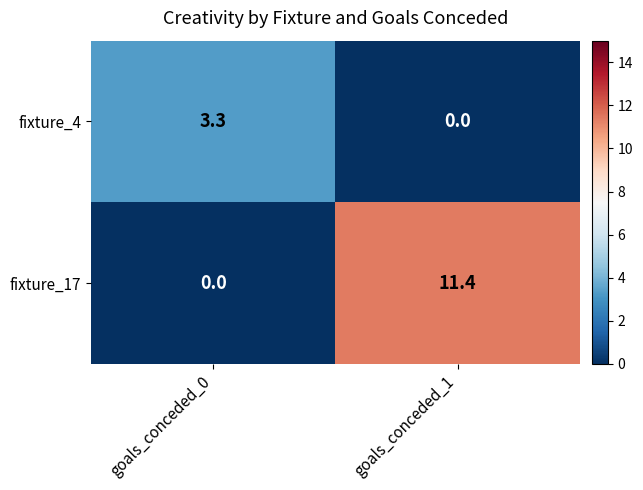

Reading right to left, what are all the values shown in this chart?

fixture_4: goals_conceded_1=0.0	goals_conceded_0=3.3
fixture_17: goals_conceded_1=11.4	goals_conceded_0=0.0